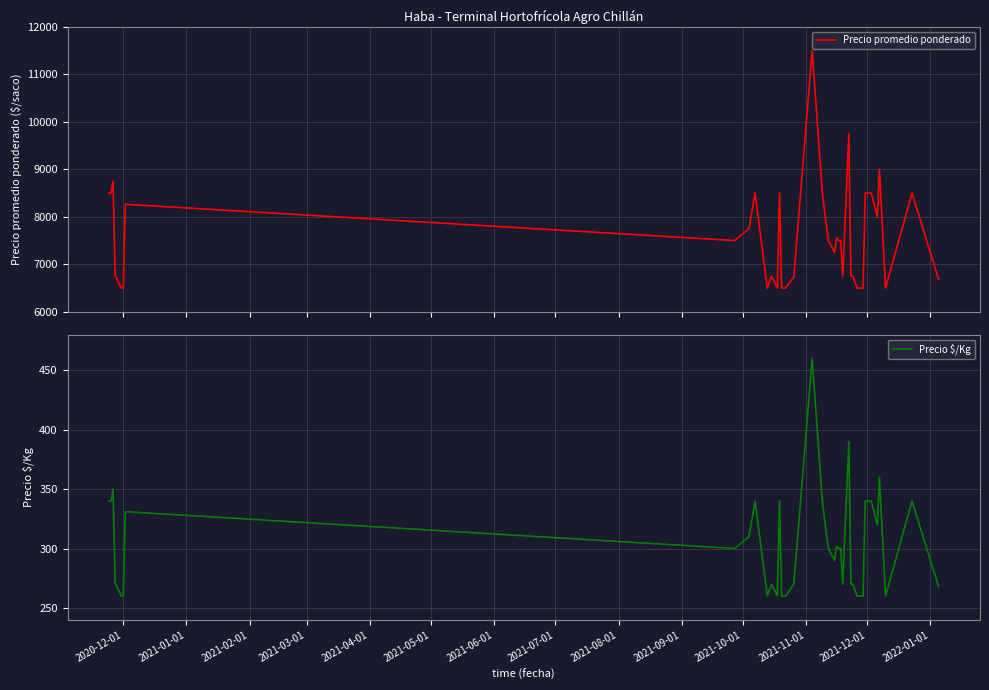

How many lines are shown in the chart?

2